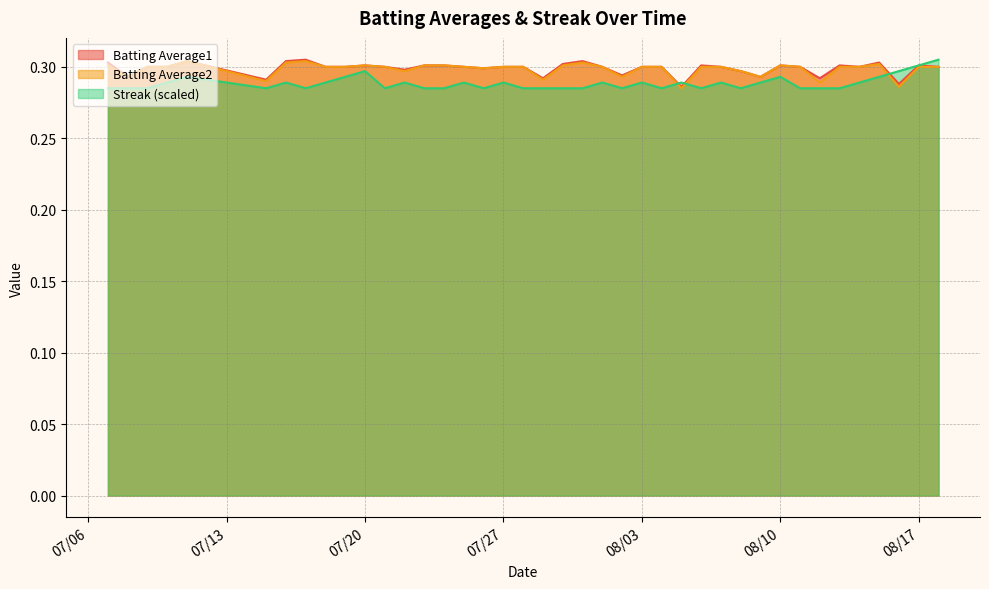

Which series has the widest spread of values?

Streak